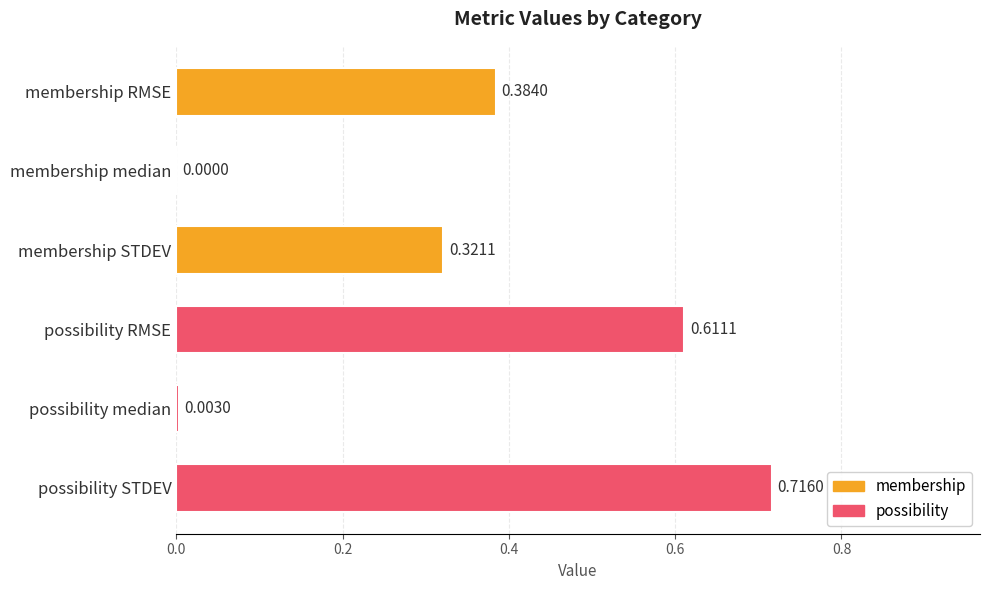

Between membership STDEV and possibility RMSE, which is larger?

possibility RMSE